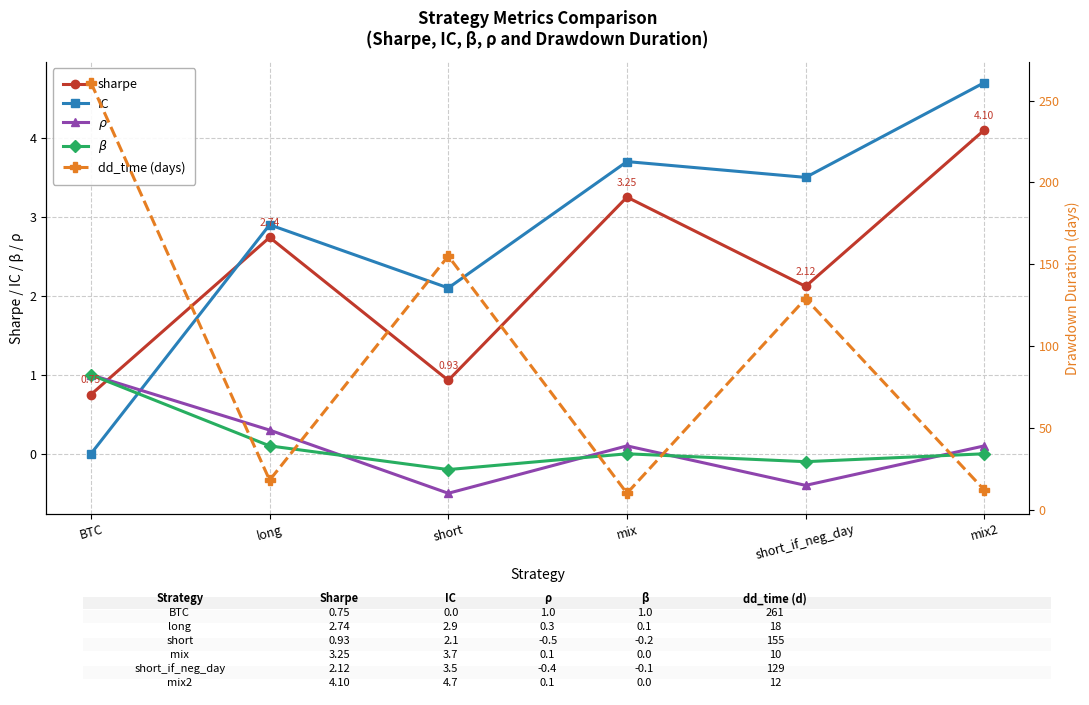

True or false: sharpe and dd_time (days) intersect in this chart.

False